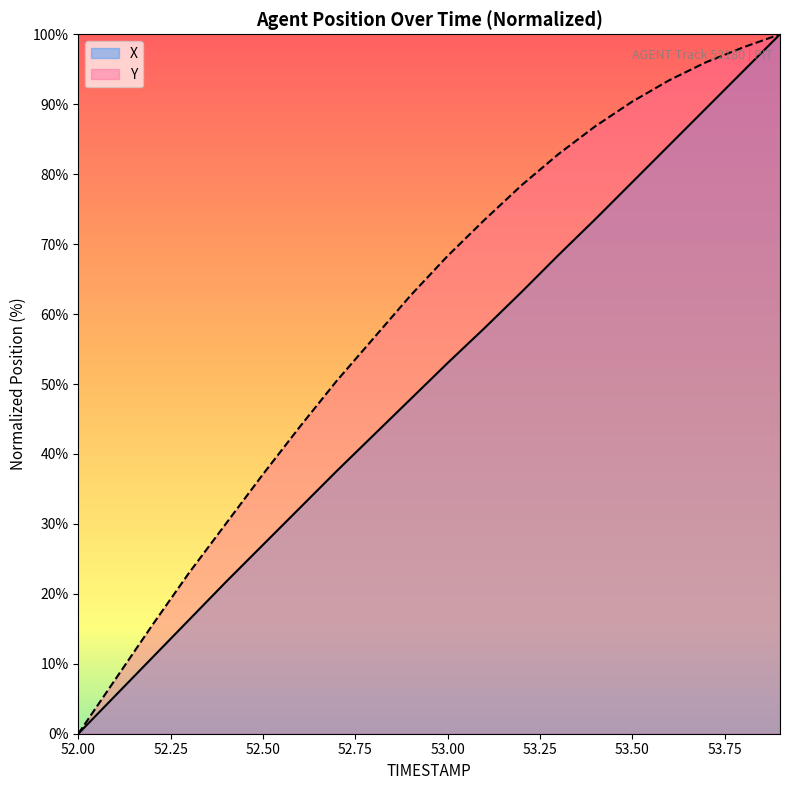

The Y series shows 78.8 at 52.7. True or false?

False